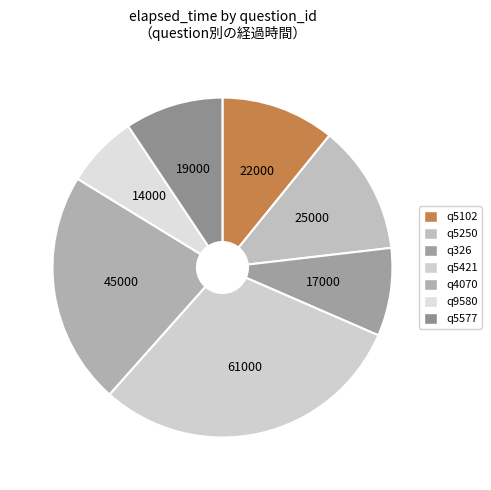

To the nearest percent, what is the combined percentage of q5250 and q4070?

34%